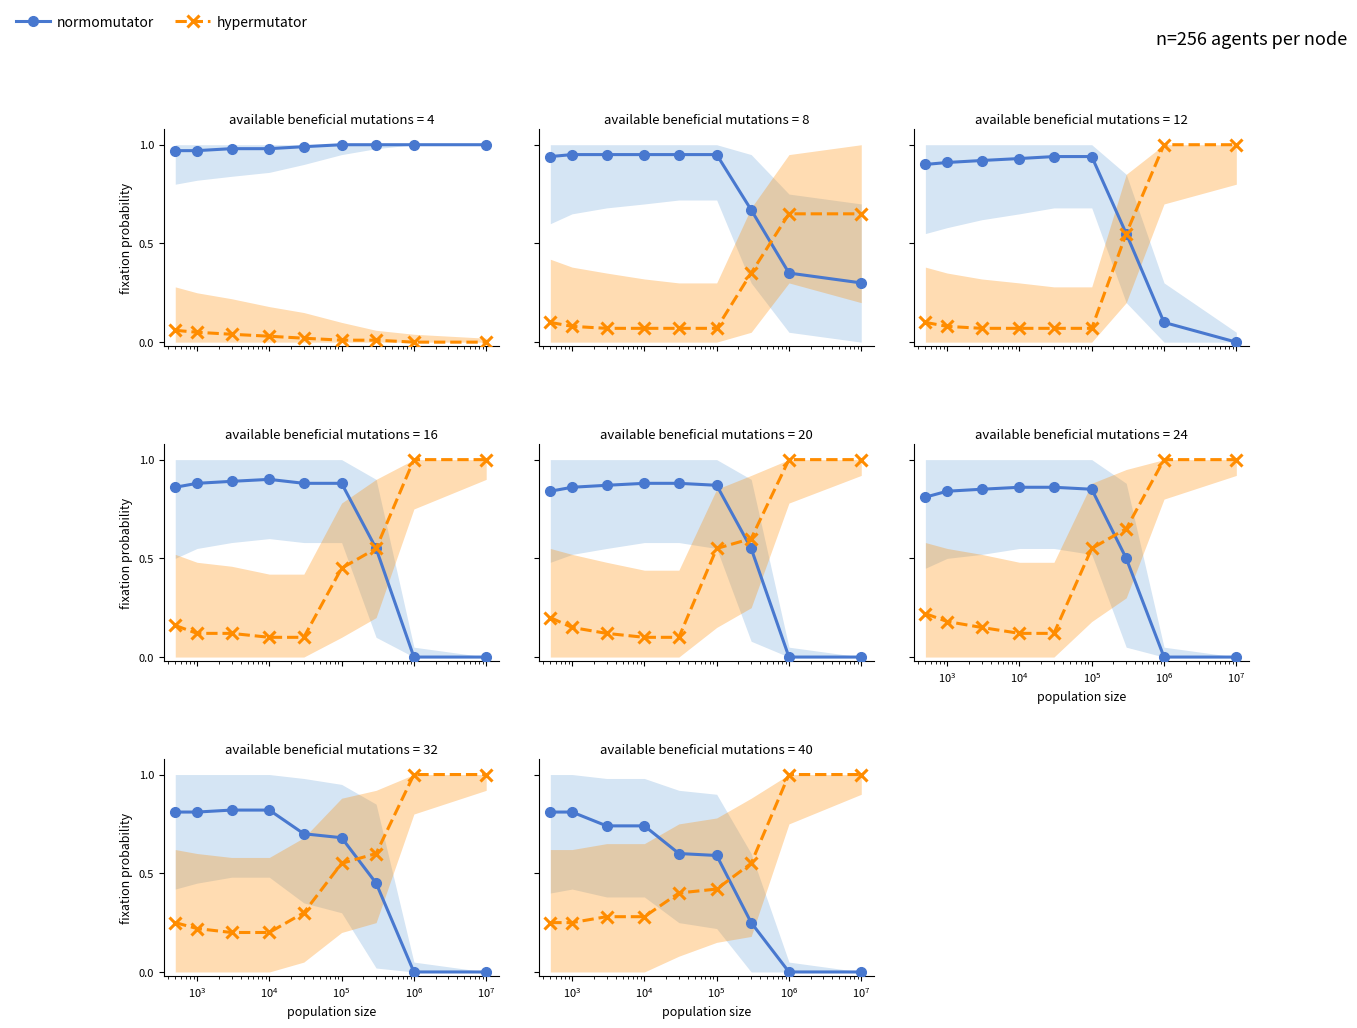

True or false: hypermutator and normomutator cross at least once.

True